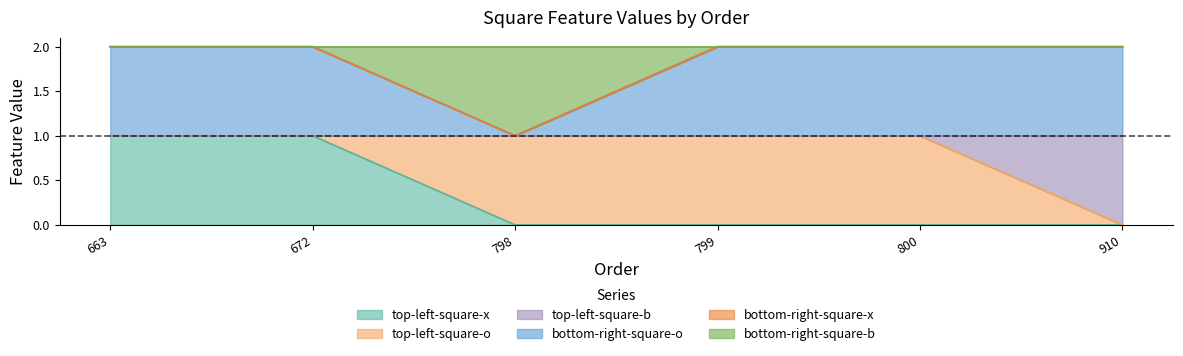

What is the difference between the highest and lowest values at 663?

1